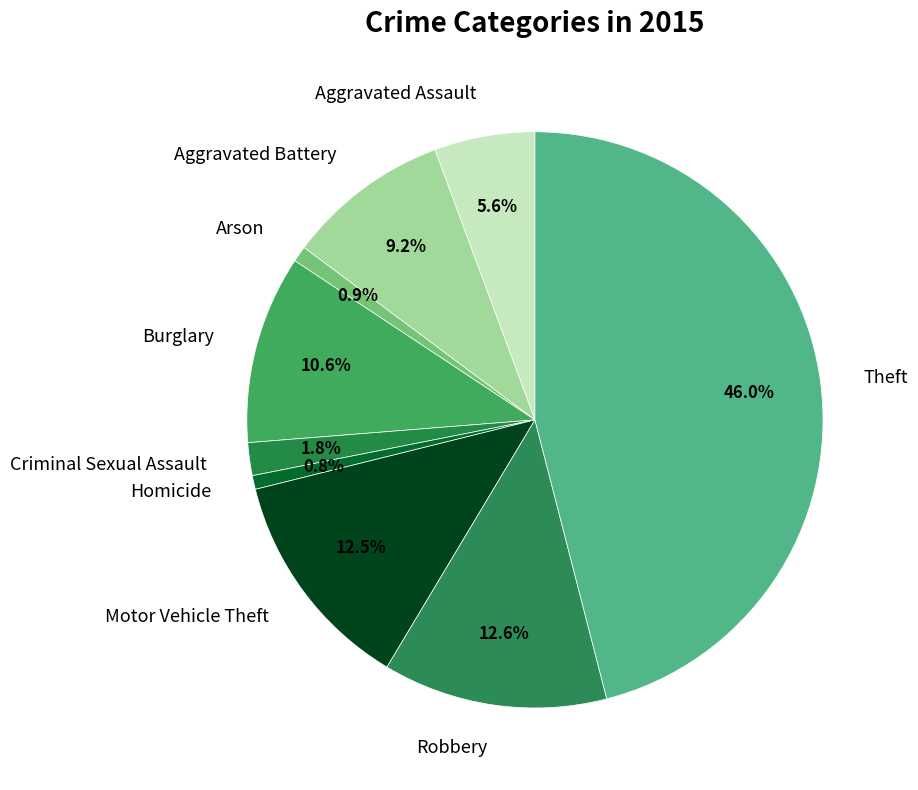

Which has a higher value, Homicide or Aggravated Assault?

Aggravated Assault